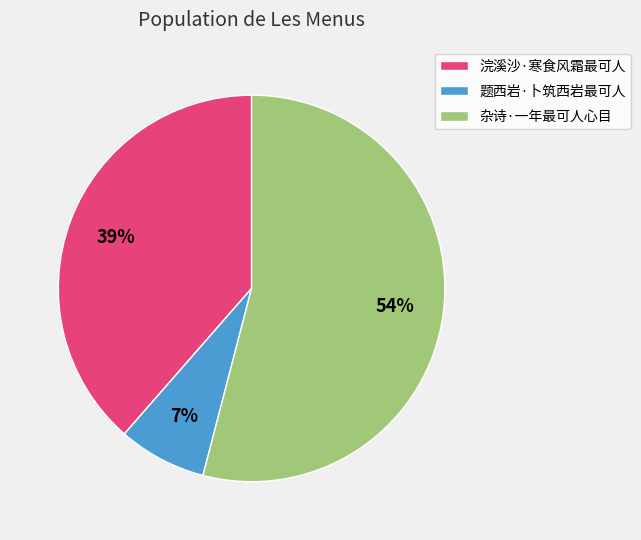

Is it true that 题西岩·卜筑西岩最可人 is 7% of the pie?

True